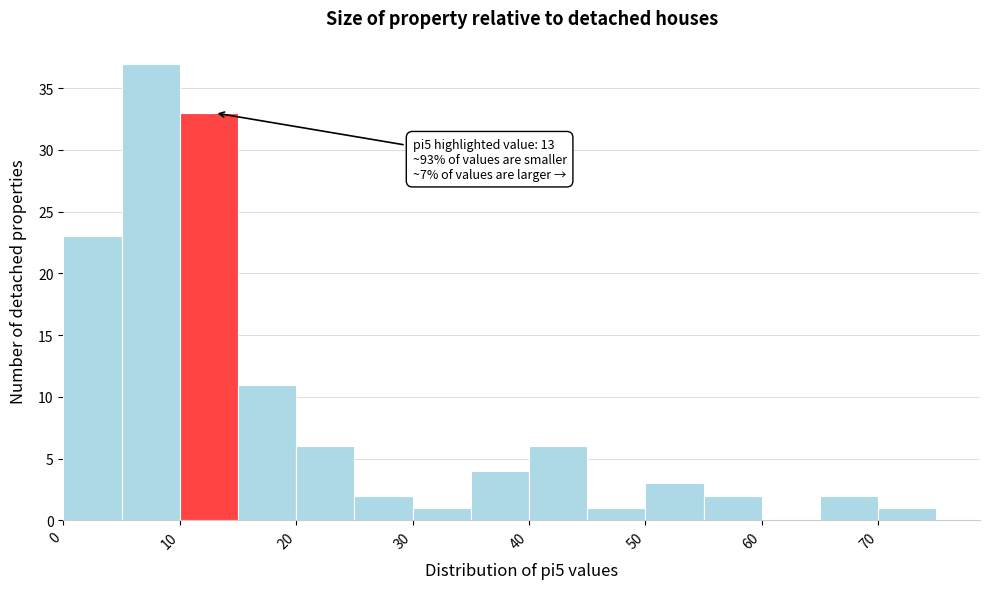

Over which range of the x-axis is the bar tallest?

5 to 10